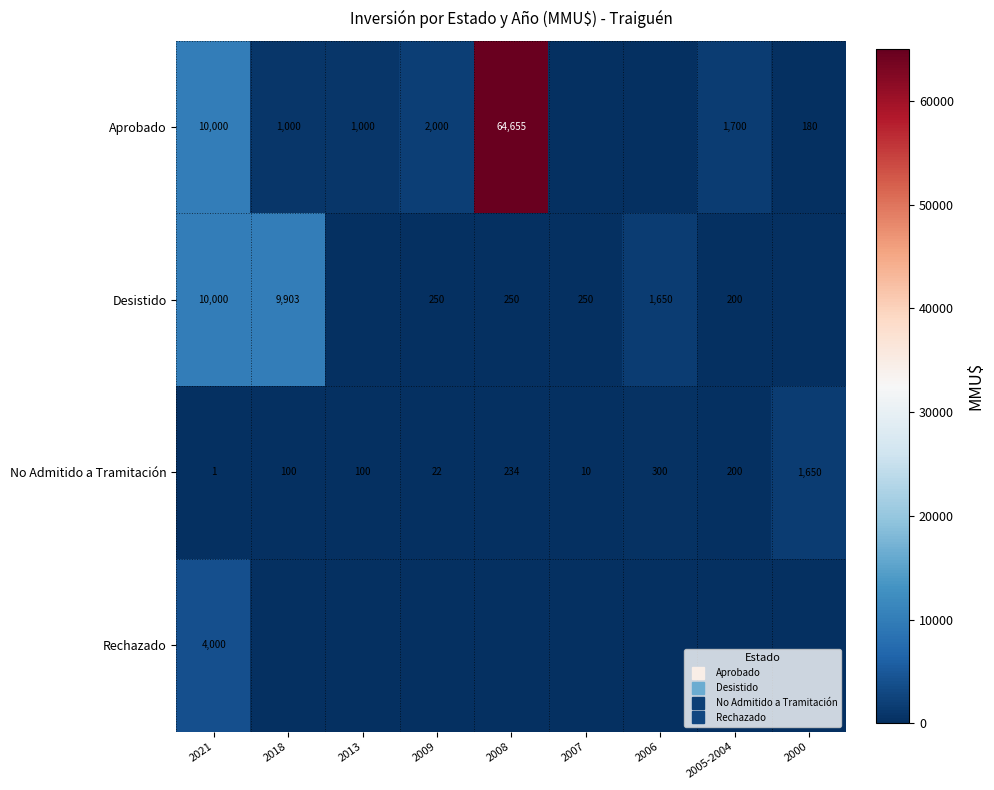

The value of Desistido at 2013 is 6700. True or false?

False